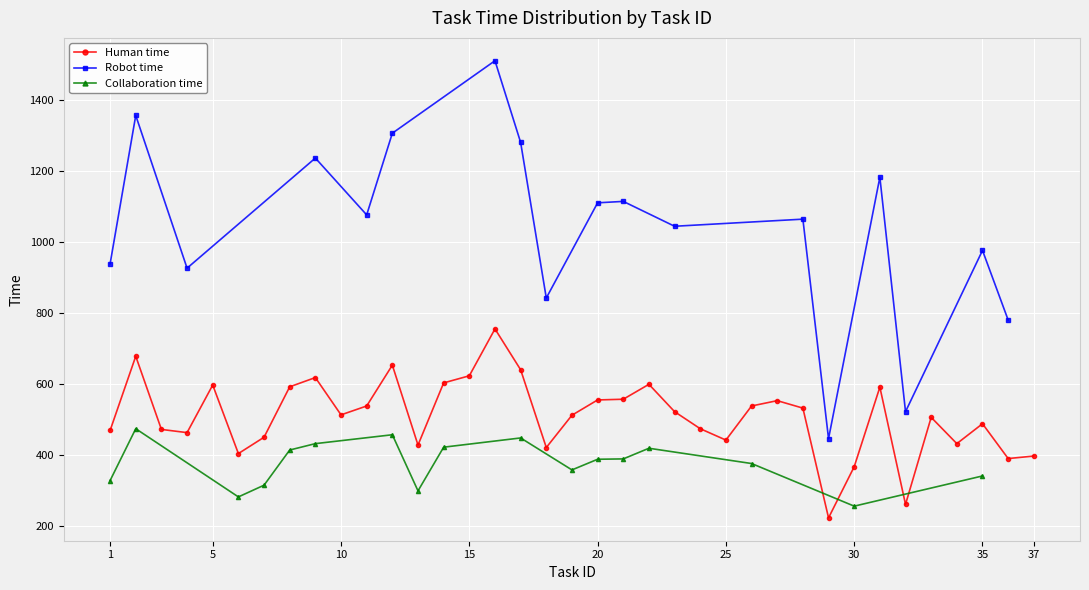

What is the maximum value for Human time?

755